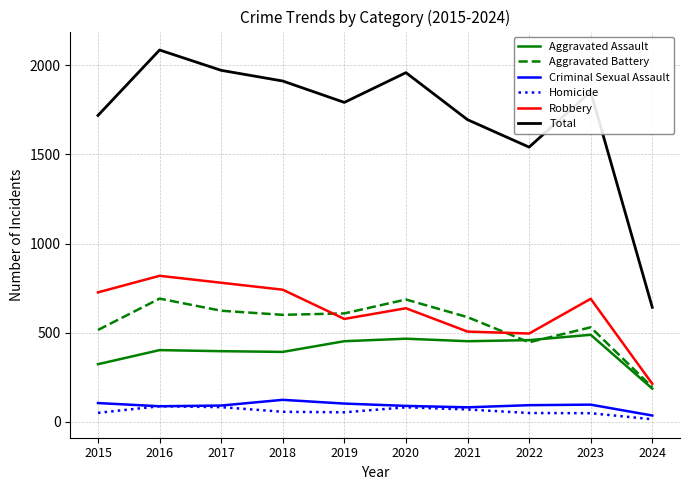

How many interior local valleys does the Total series have?

2